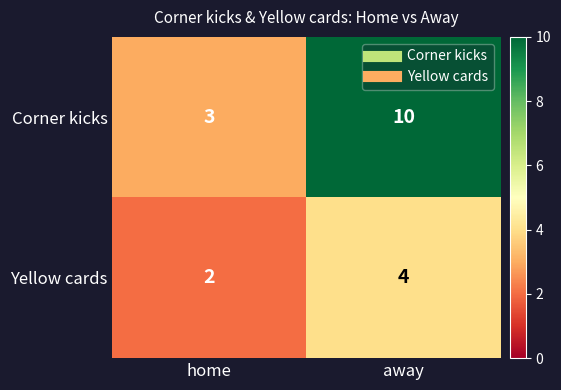

What is the spread (max minus min) of values at away?

6